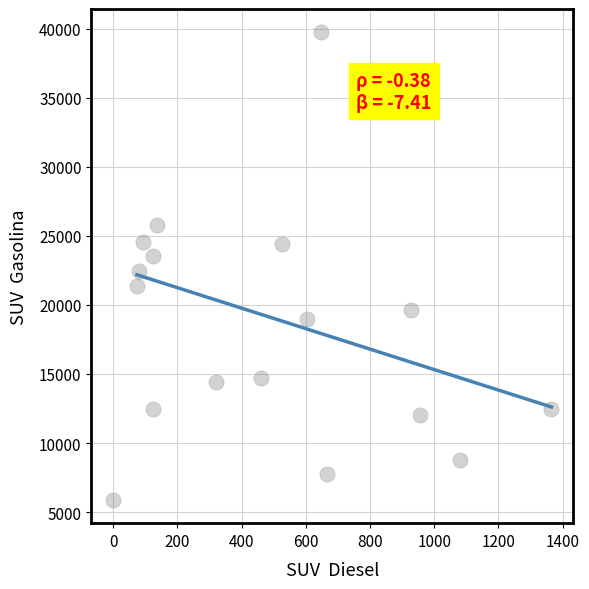

What is the range of Y values (max minus min)?

33832